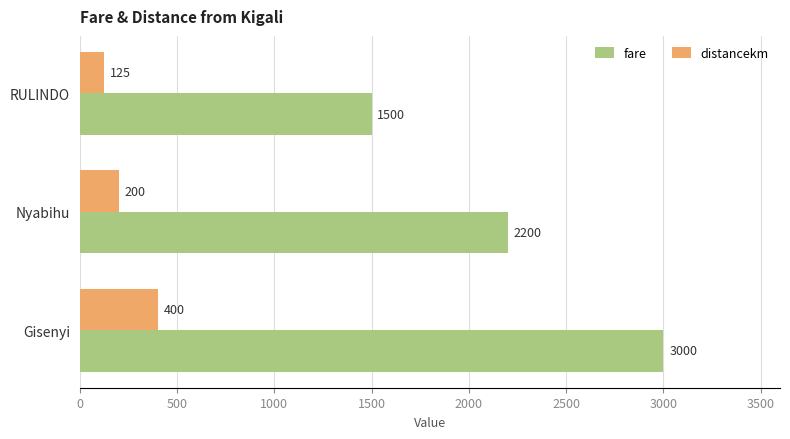

The value of fare at Nyabihu is 3207. True or false?

False